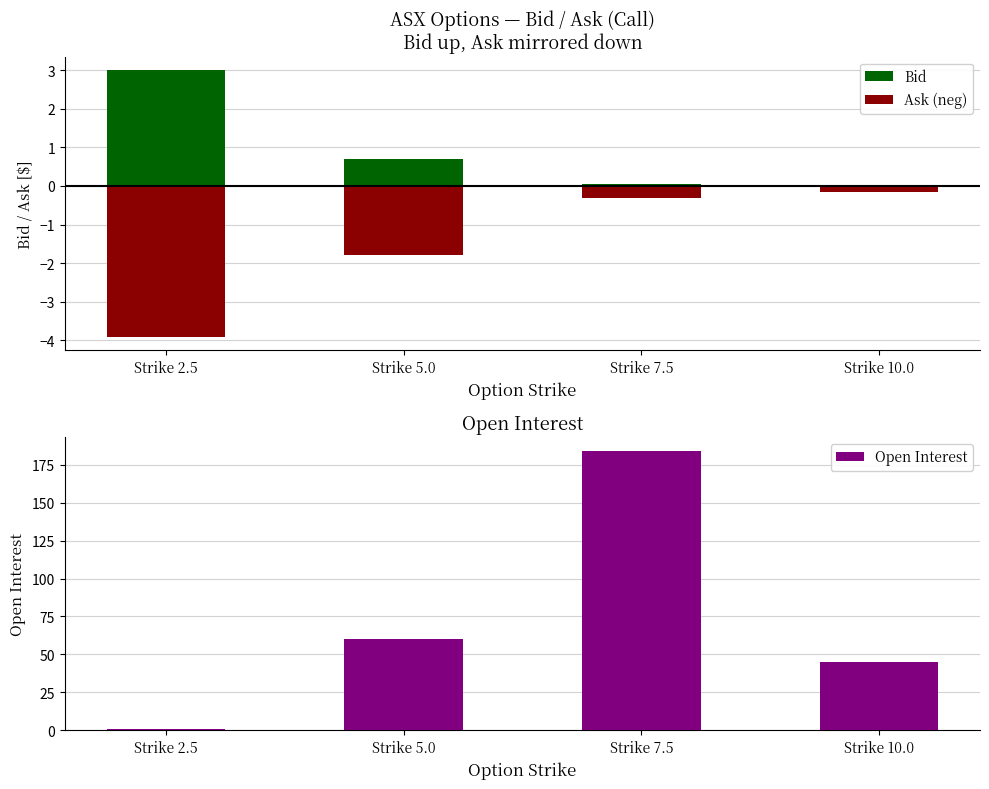

What is the sum of the Bid values at Strike 10.0 and Strike 2.5?

3.0